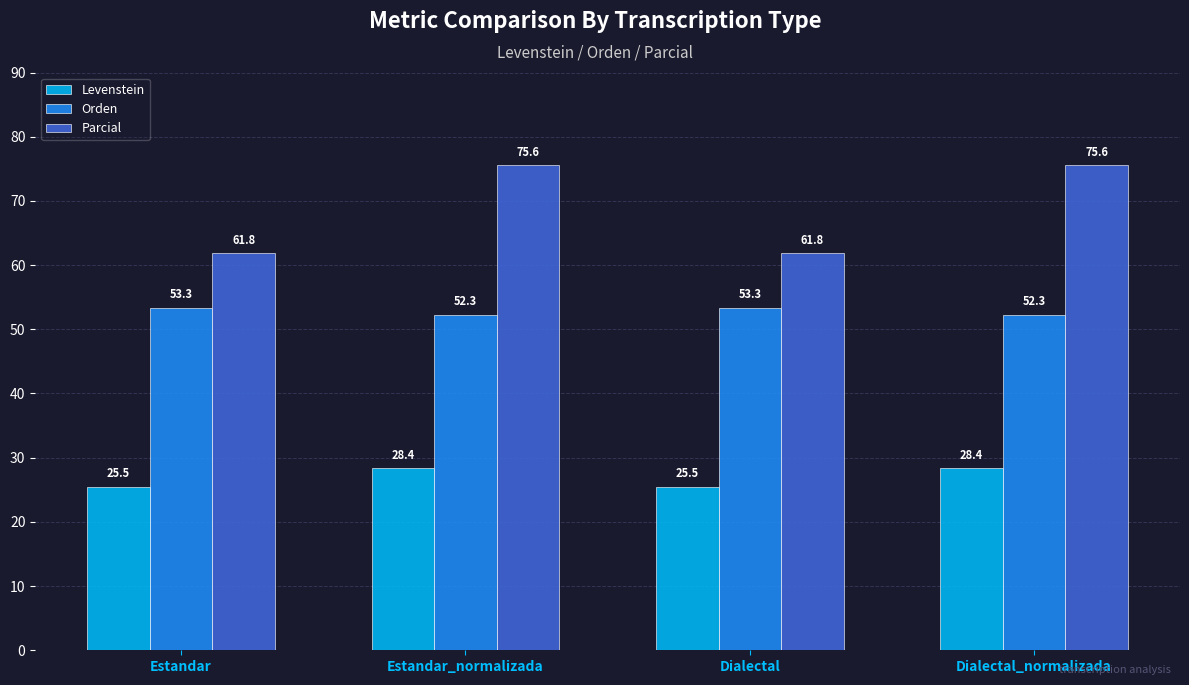

Read the Levenstein value at Dialectal.

25.5